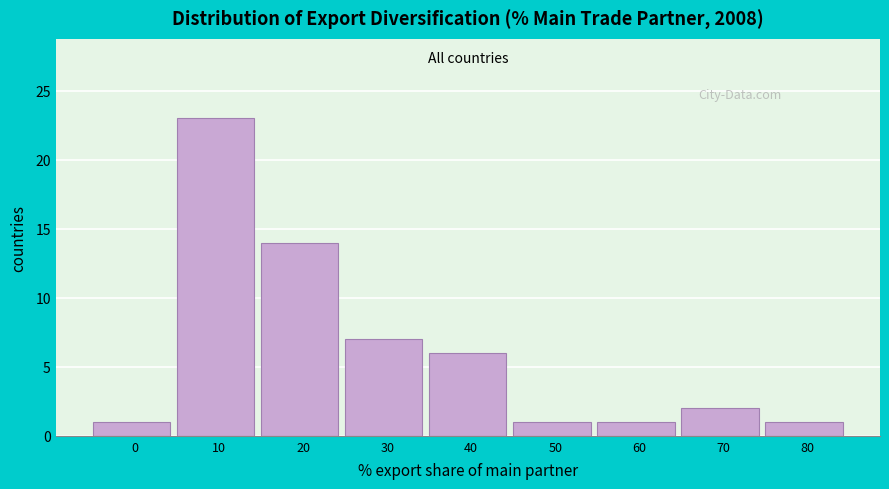

Reading left to right, extract all data points from this chart.

0=1	10=23	20=14	30=7	40=6	50=1	60=1	70=2	80=1